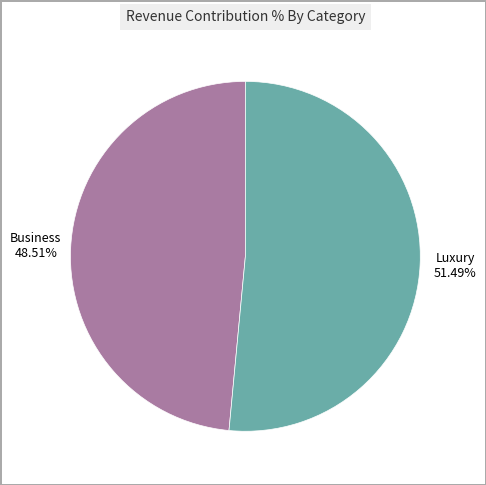

Does any single category account for the majority?

Yes